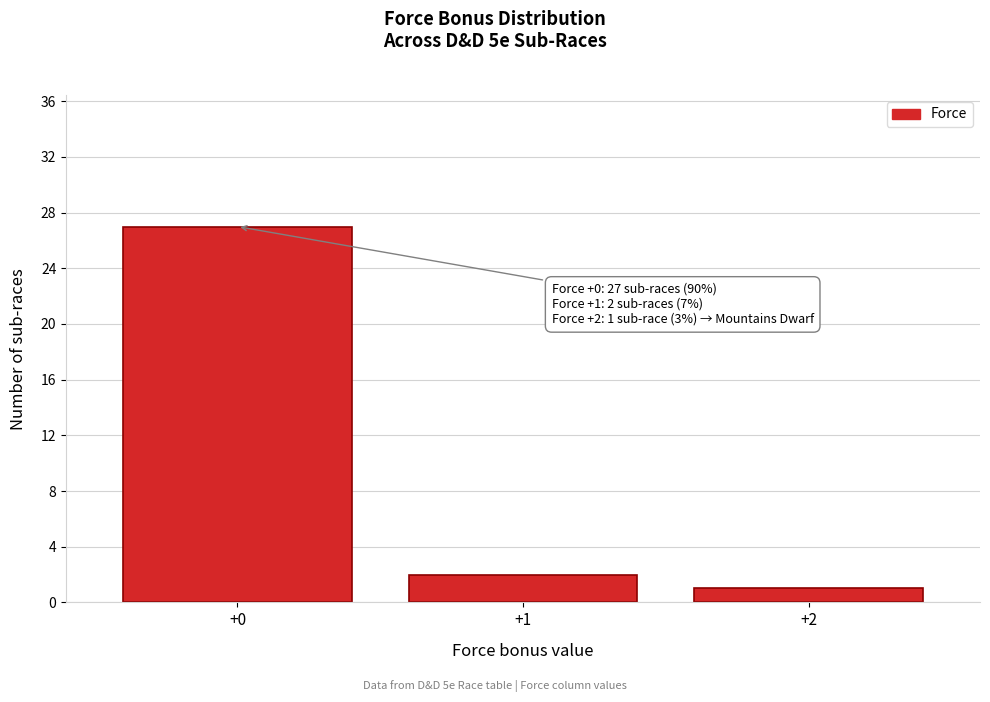

Reading right to left, what are all the values shown in this chart?

1	2	27